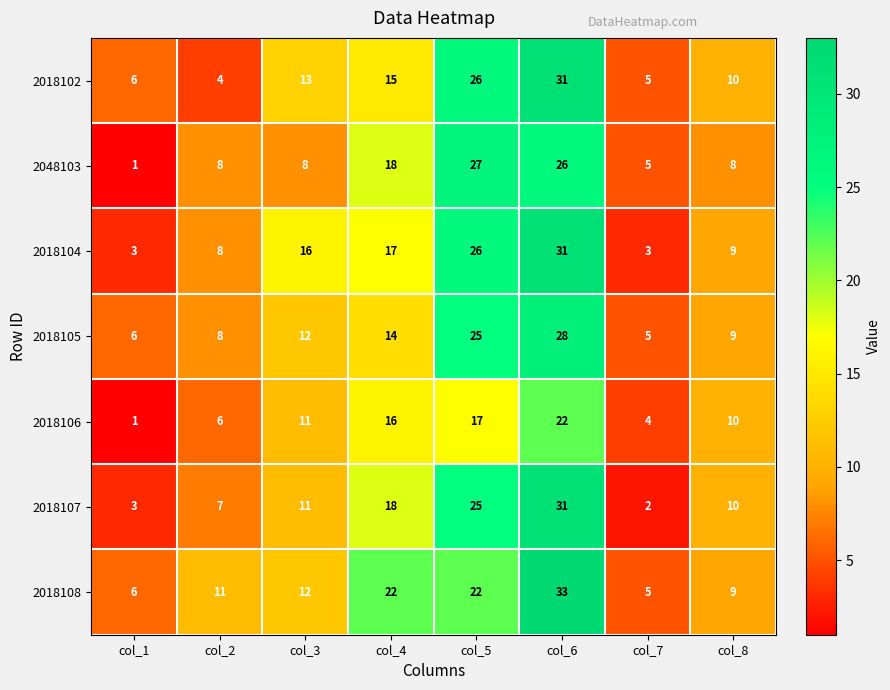

What is the difference between the maximum and second lowest values in the 2018108 series?

27